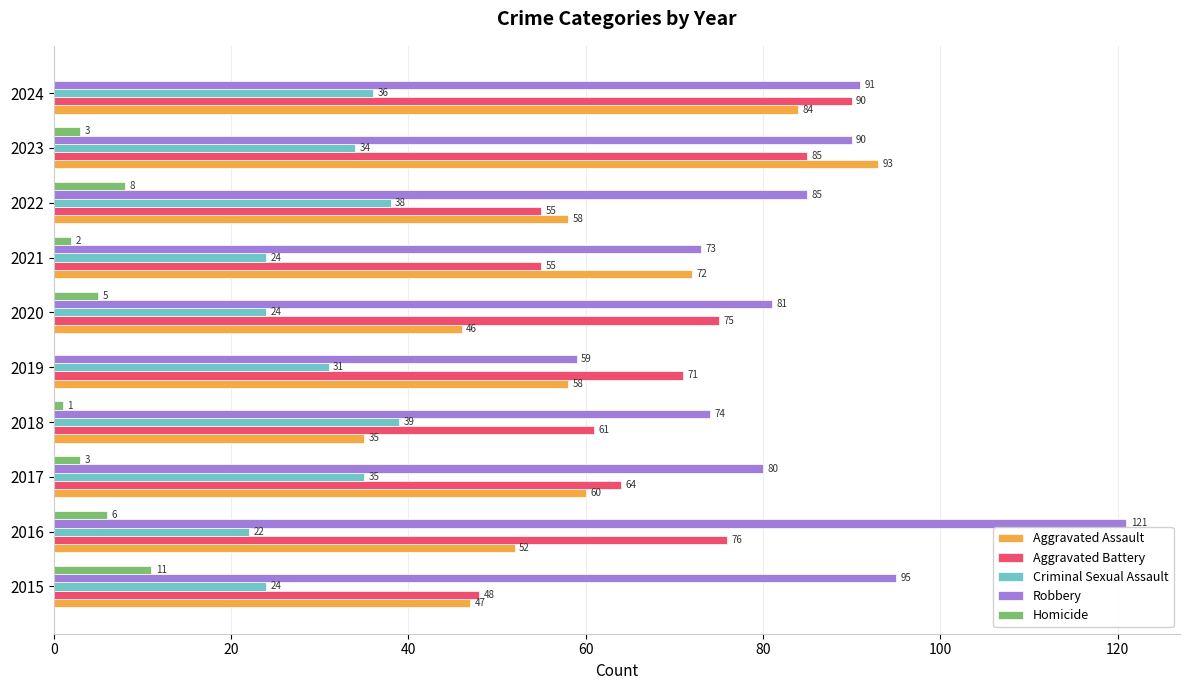

Which series has the largest total across all categories?

Robbery